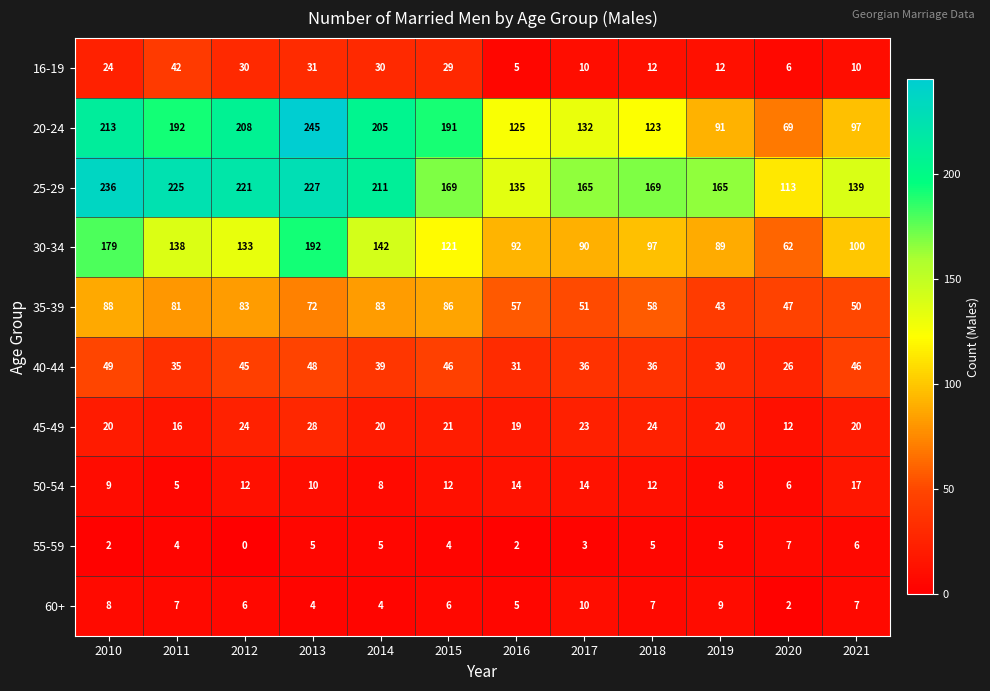

What is the difference between the maximum and minimum values in the 35-39 series?

45